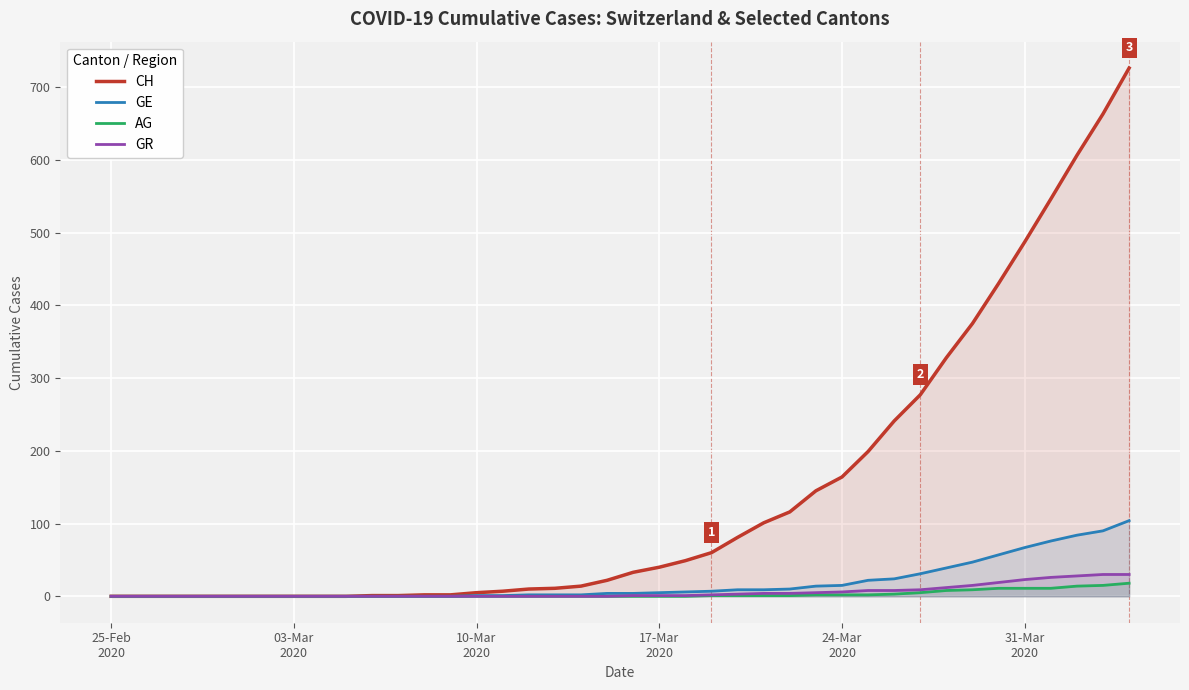

True or false: GE and CH intersect in this chart.

False